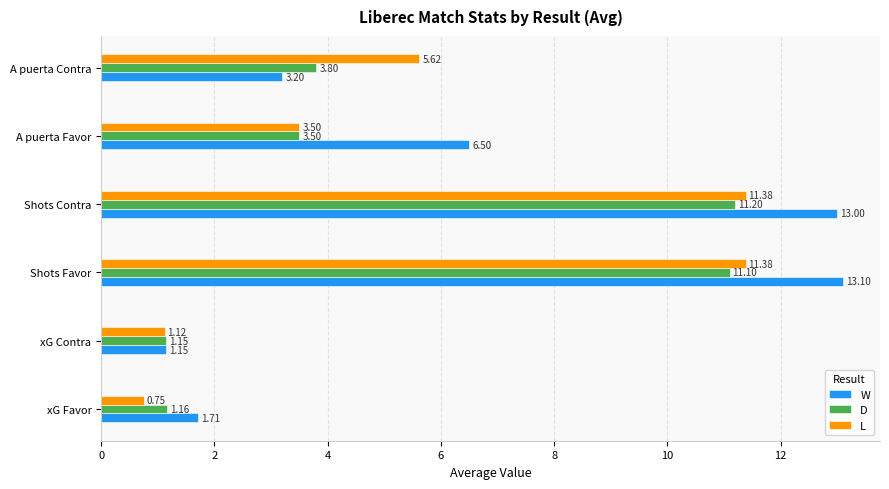

What is the difference between the maximum and second lowest values in the L series?

10.3